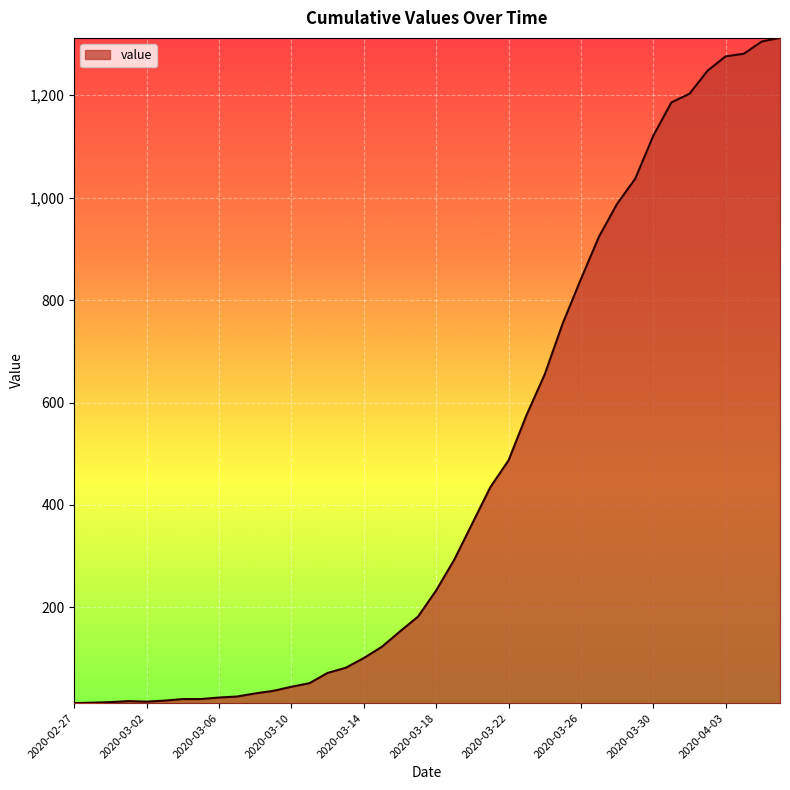

What is the maximum value shown in the chart?

1312